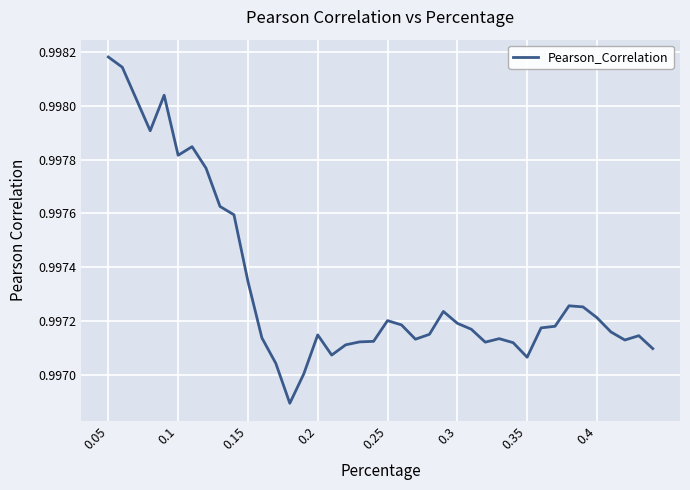

How many lines are shown in the chart?

1